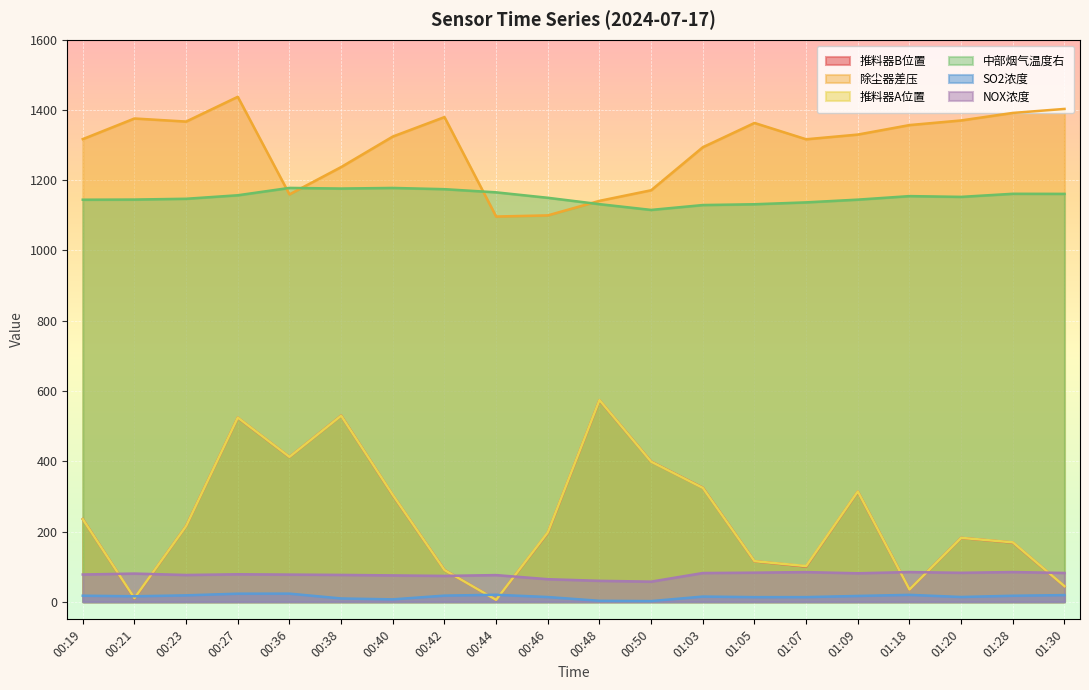

What are all the series names shown in the legend?

推料器B位置, 除尘器差压, 推料器A位置, 中部烟气温度右, SO2浓度, NOX浓度